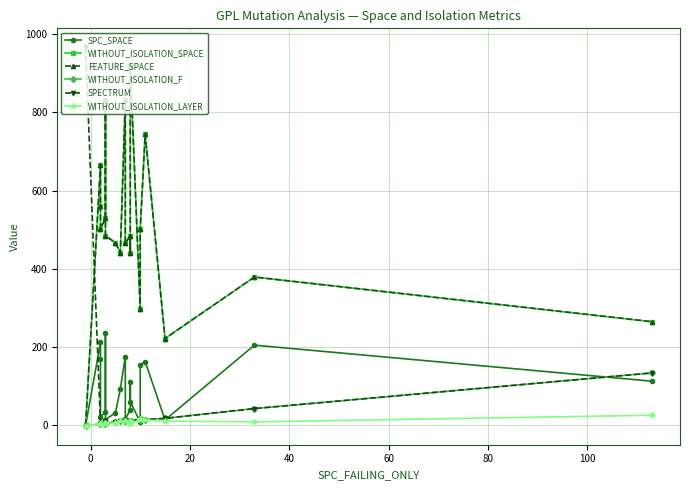

Reading left to right, list all the values displayed in this chart.

SPC_SPACE: 0	212	170	21	35	235	15	32	93	176	16	40	111	60	9	154	163	14	205	113
WITHOUT_ISOLATION_SPACE: 0	664	561	502	530	830	484	467	441	831	466	484	441	918	297	501	744	222	379	265
FEATURE_SPACE: 0	664	561	502	530	830	484	467	441	831	466	484	441	918	297	501	744	222	379	265
WITHOUT_ISOLATION_F: -1	4	3	3	5	4	5	9	10	10	10	11	12	11	16	14	15	18	43	134
SPECTRUM: 966	4	3	3	11	4	5	9	10	10	10	11	12	11	16	14	15	18	43	134
WITHOUT_ISOLATION_LAYER: -1	4	3	3	5	4	5	7	10	10	10	11	12	3	16	14	14	11	9	26